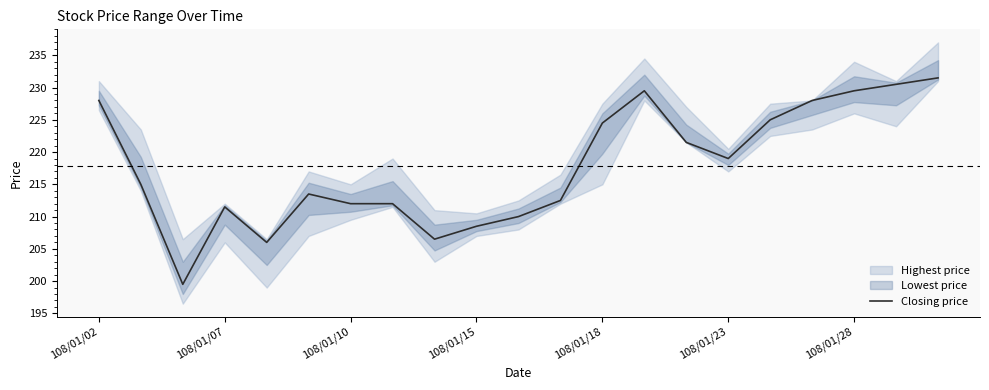

Is it true that Closing price equals 211.5 at 108/01/07?

True